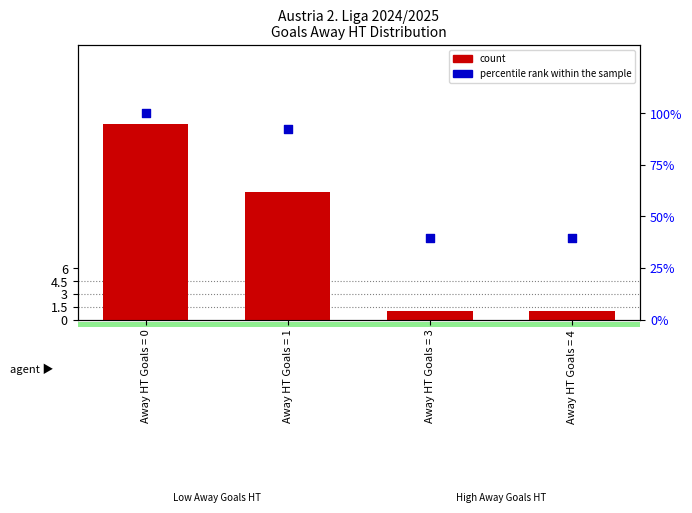

Is the value of count at Away HT Goals = 4 greater than the value of percentile rank within the sample at Away HT Goals = 4?

No